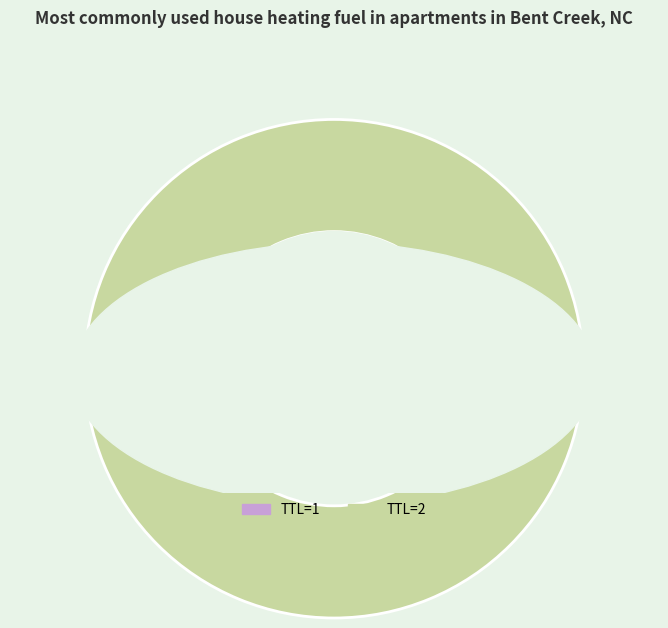

Is there any slice that represents more than half of the pie?

Yes